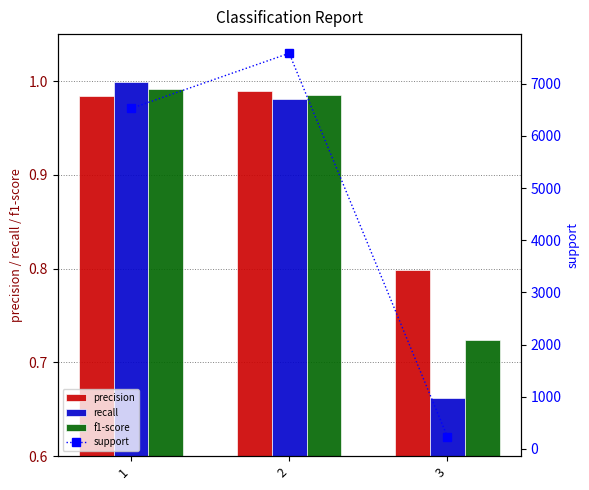

Reading left to right, what are all the values shown in this chart?

precision: 1=1.0	2=1.0	3=0.8
recall: 1=1.0	2=1.0	3=0.7
f1-score: 1=1.0	2=1.0	3=0.7
support: 1=6525.0	2=7583.0	3=228.0